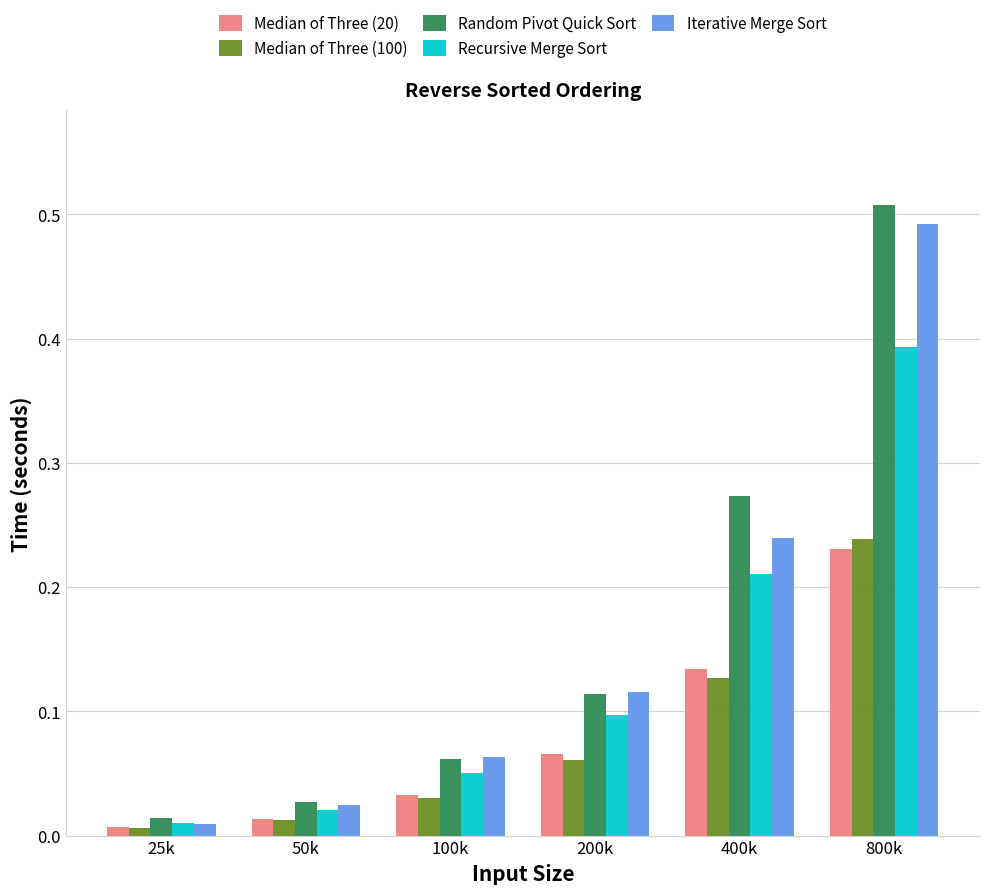

Which series has the largest total across all categories?

Random Pivot Quick Sort